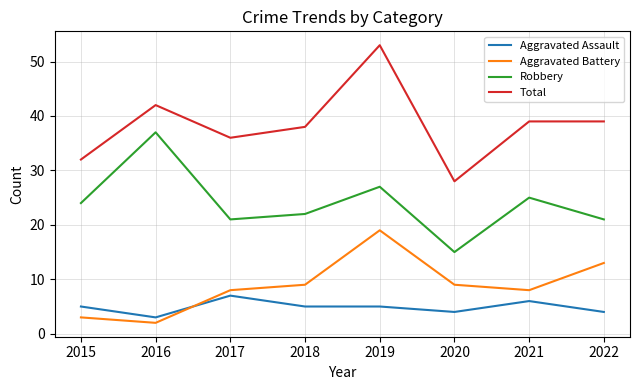

At which category is the sum across all series the highest?

2019